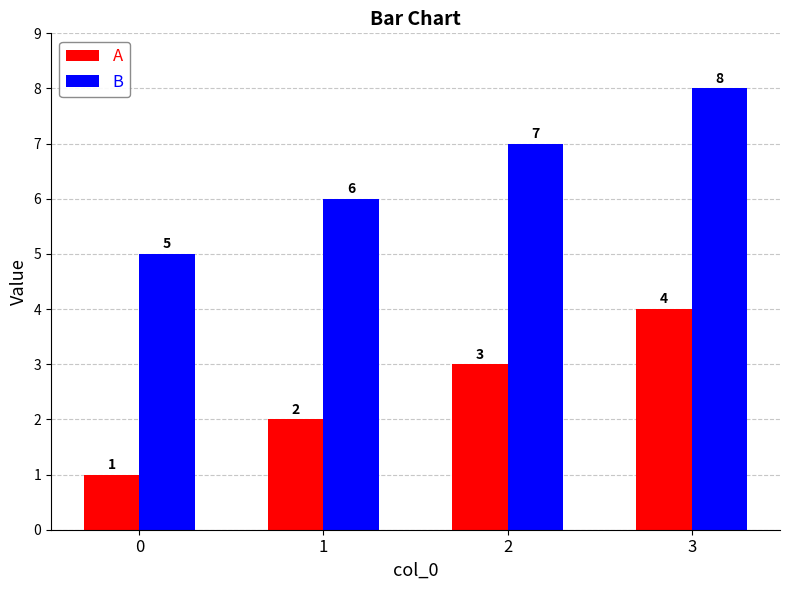

Which series has the largest total across all categories?

B